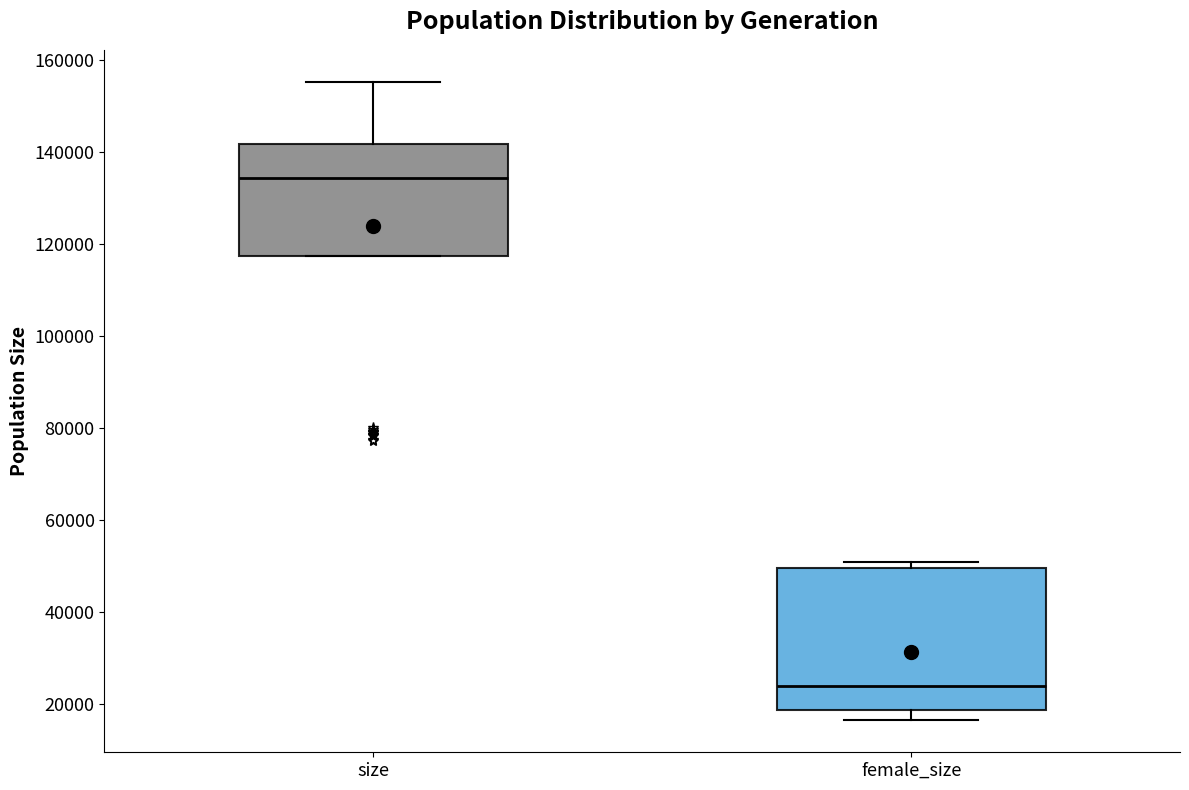

Reading left to right, read every box against the y-axis: the position of its median line, the range the box covers, and the ends of its whiskers. The values are not printed on the chart, so give them approximately, as read against the axis.

size: median 134000, box 118000 to 142000, whiskers 118000 to 156000
female_size: median 24000, box 18000 to 50000, whiskers 16000 to 50000 (just above the box's upper edge)